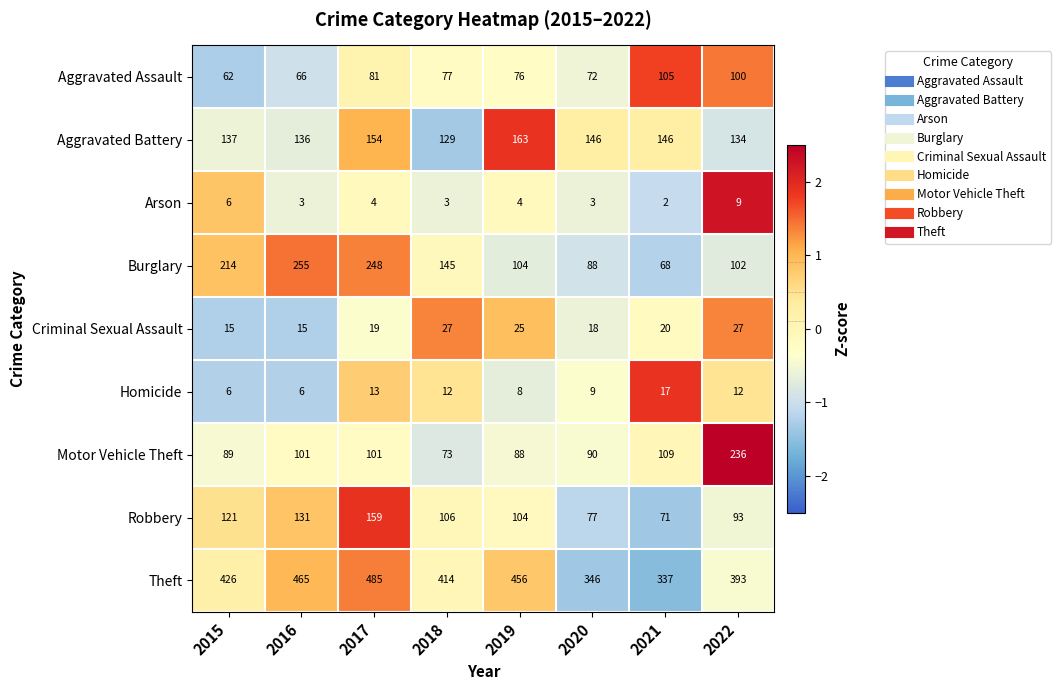

What is the spread (max minus min) of values at 2022?

384